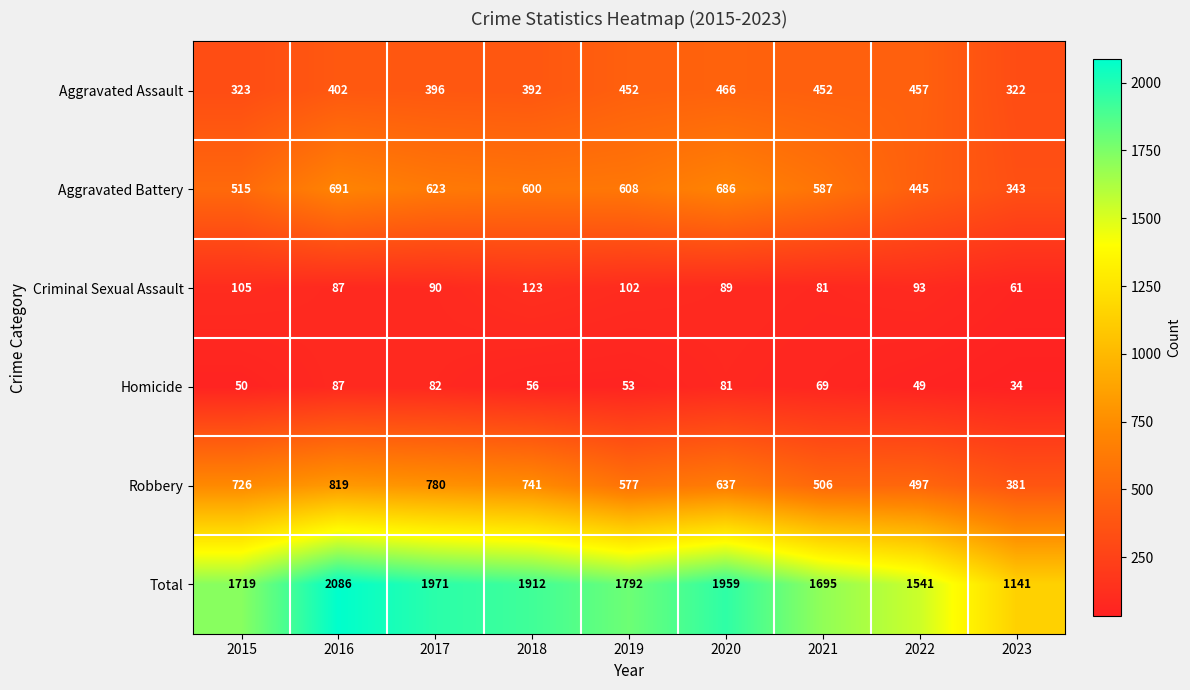

At how many categories does at least one series exceed 752?

9